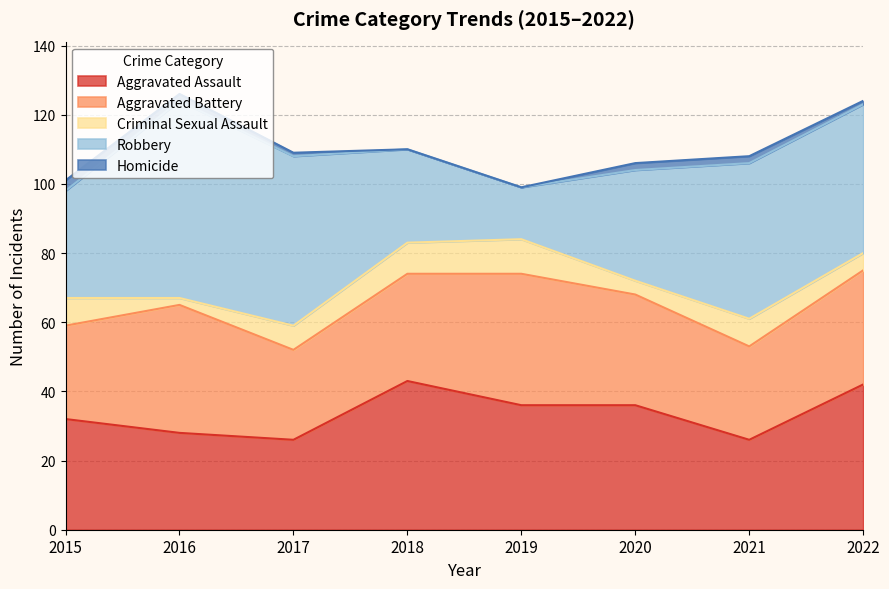

What is the value of the Robbery point at the 6th from the left?

32